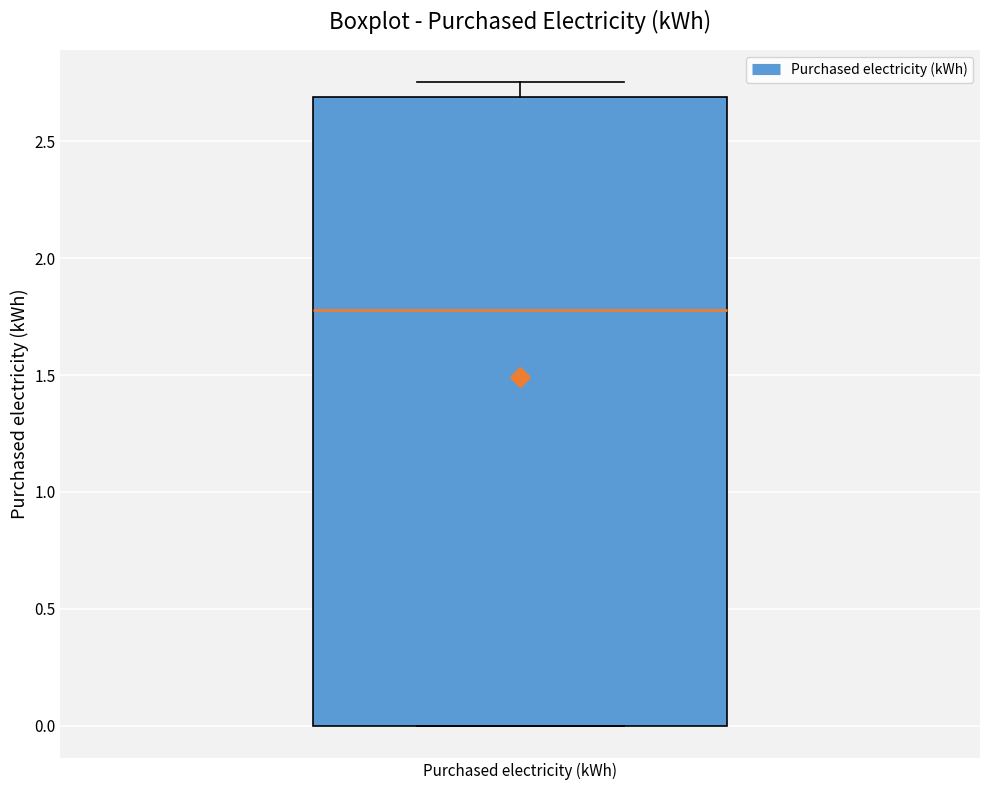

Where is the lower edge of the box for Purchased electricity (kWh) on the y-axis? The values are not printed on the chart, so give them approximately, as read against the axis.

0.00